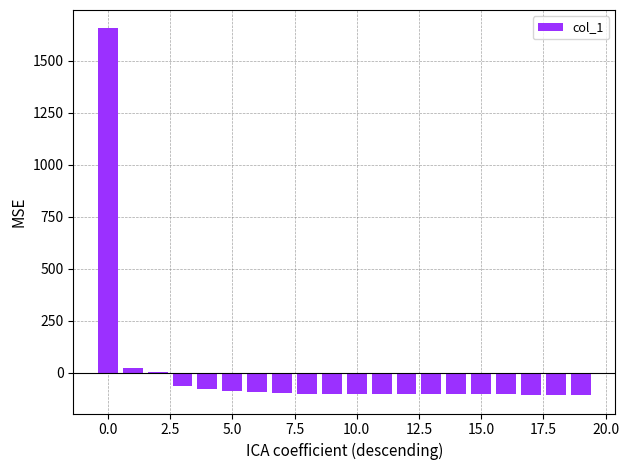

What is the maximum value shown in the chart?

1656.7